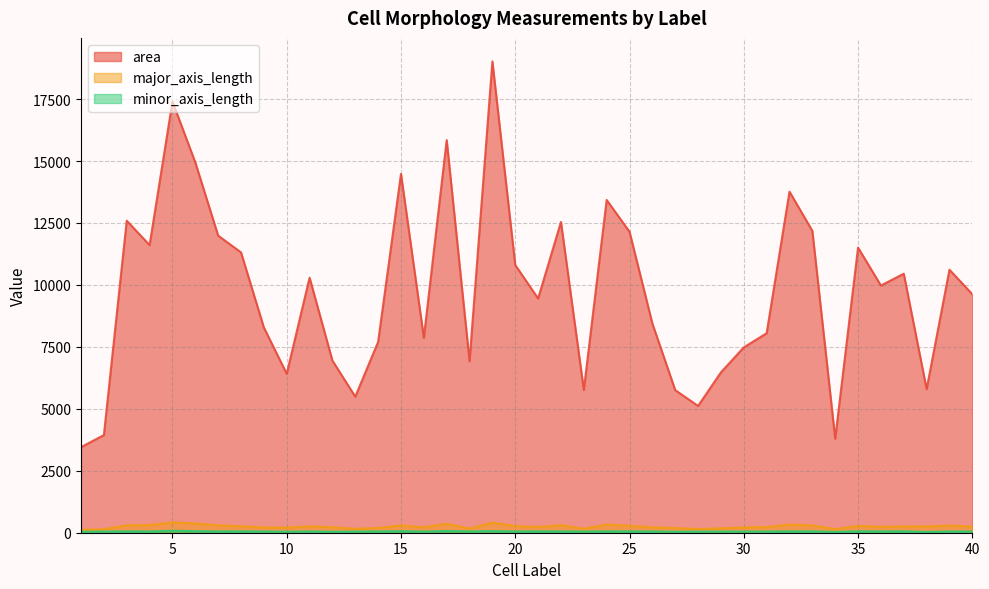

At which label is major_axis_length closest to 268?

20